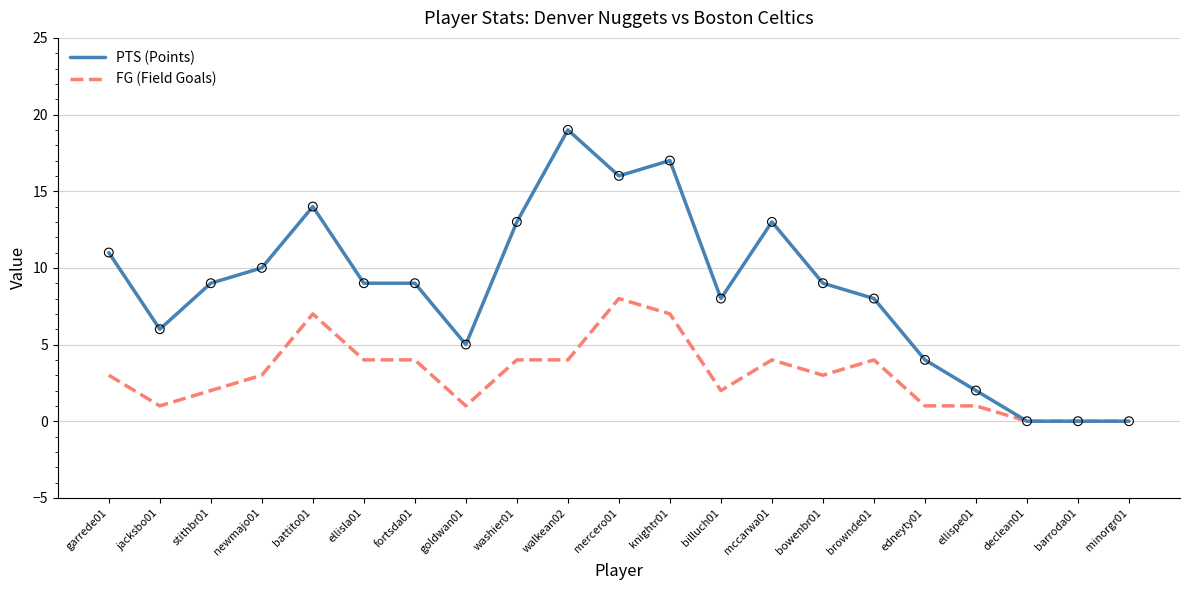

Which series has the widest spread of values?

PTS (Points)